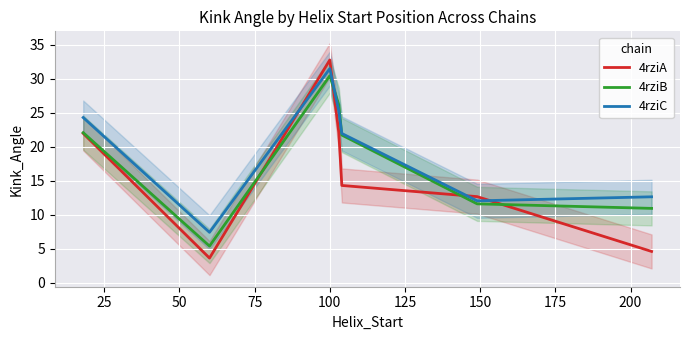

In 4rziC, how many points are higher than both neighbors (excluding endpoints)?

1